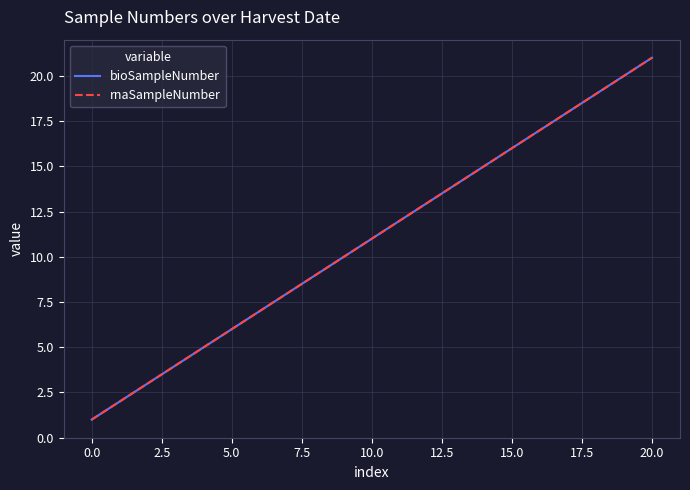

How many lines are shown in the chart?

2